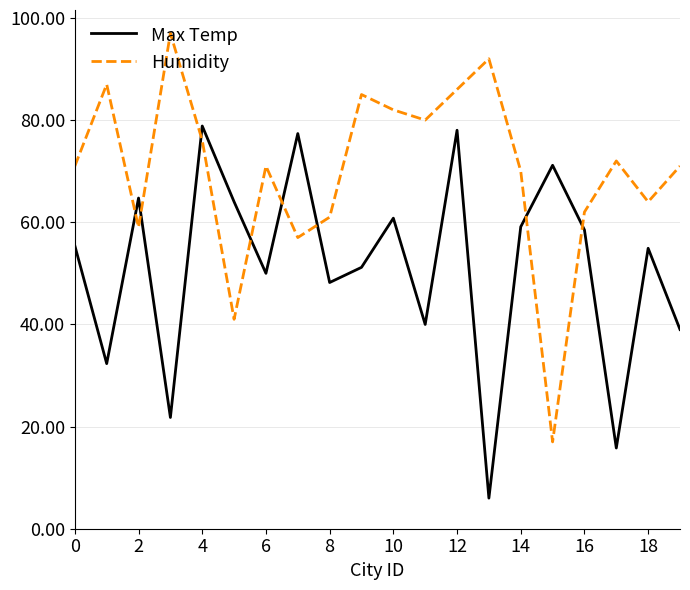

How many lines are shown in the chart?

2